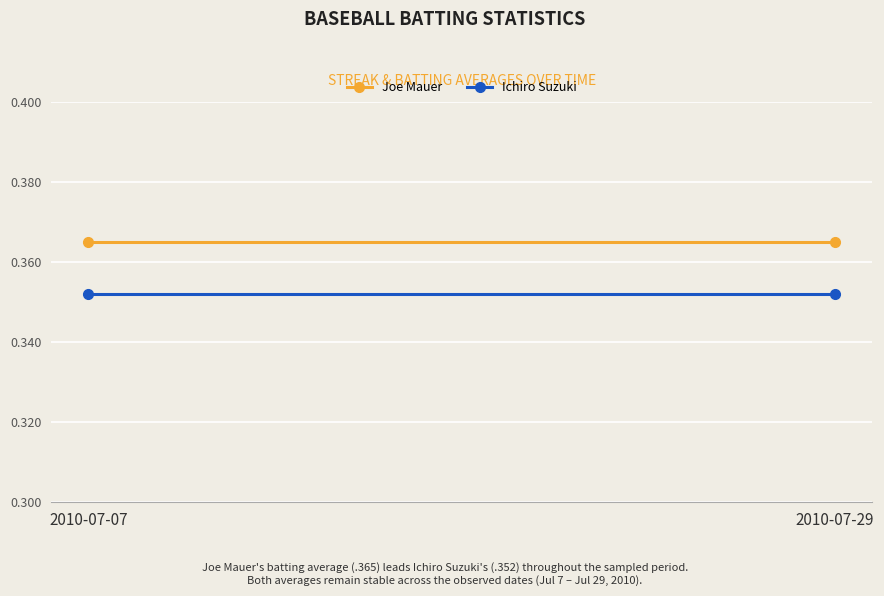

True or false: Joe Mauer has a value of 0.4 at 2010-07-29.

True